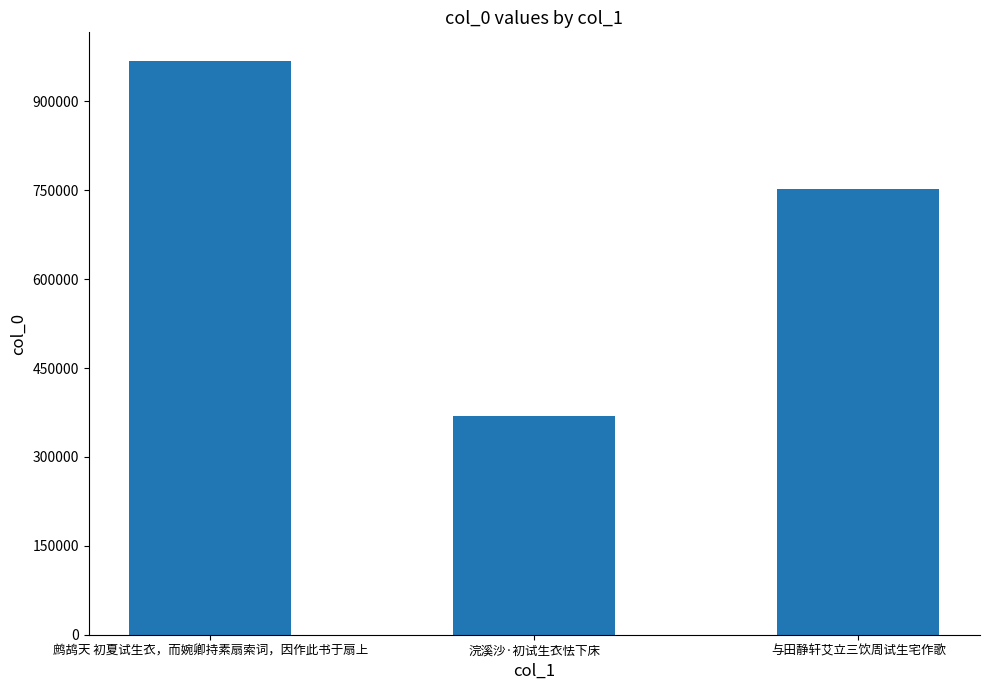

Count the values in the range 368978 to 968022.

3